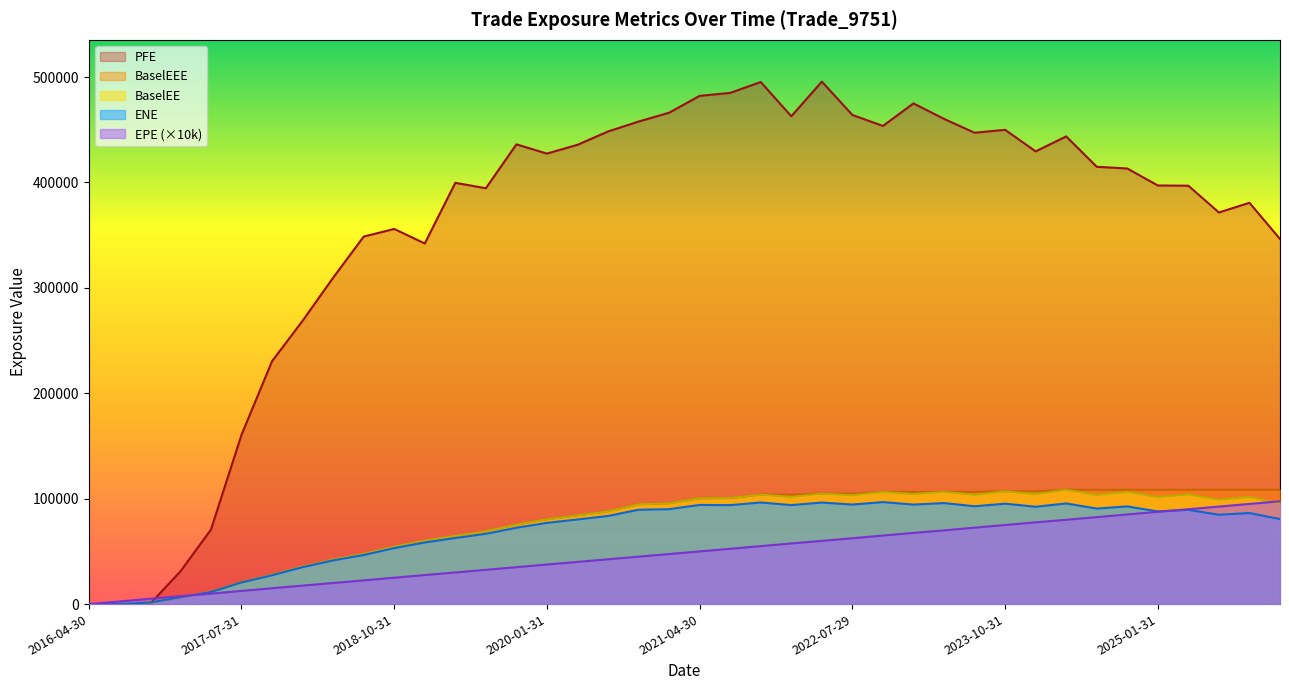

How many lines are shown in the chart?

5